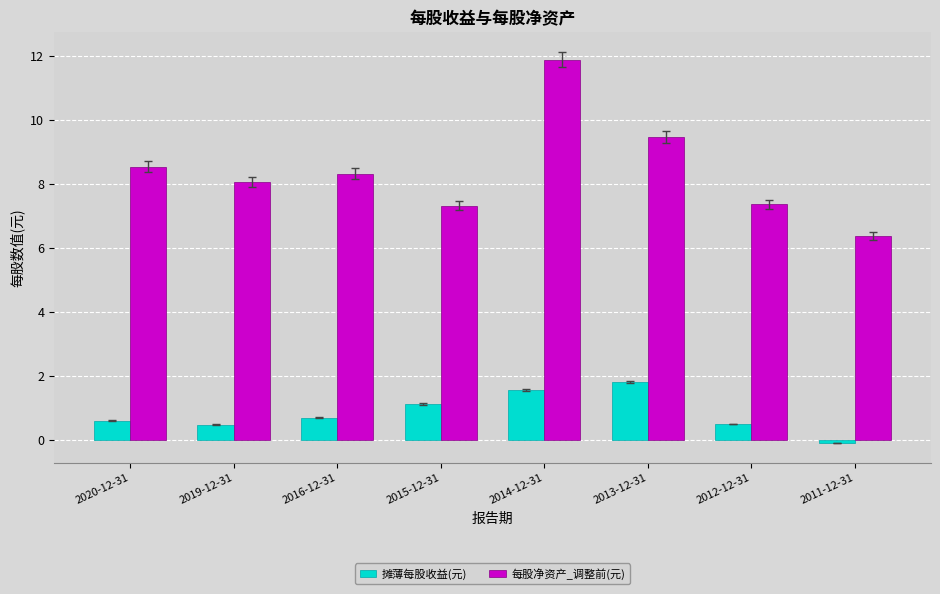

What is the spread (max minus min) of values at 2016-12-31?

7.6